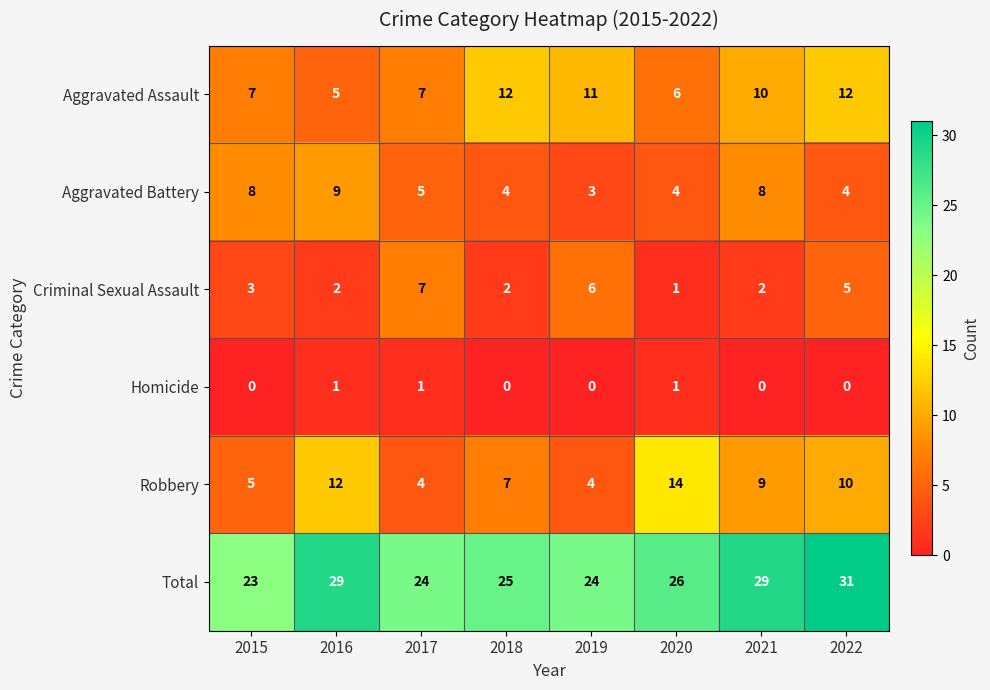

The value of Aggravated Battery at 2020 is 4. True or false?

True